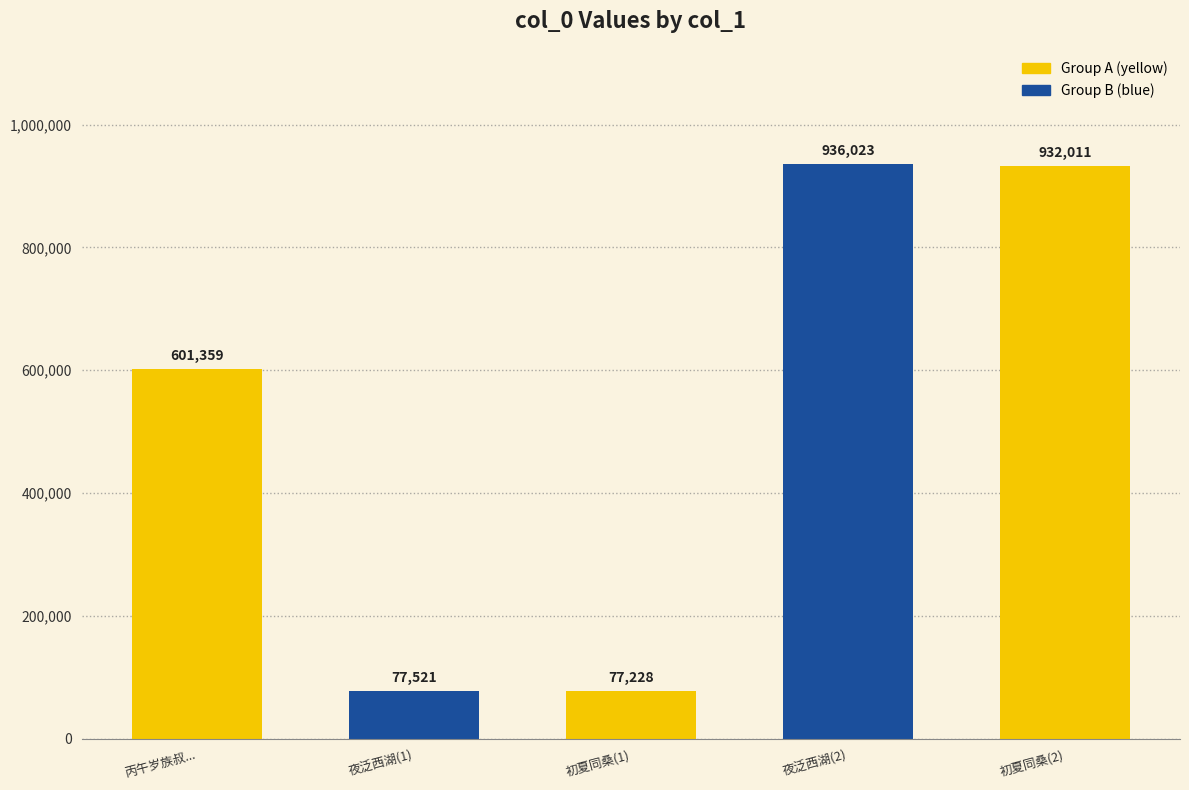

The value at 初夏同桑甥世昌过邻家 is 1627633. True or false?

False